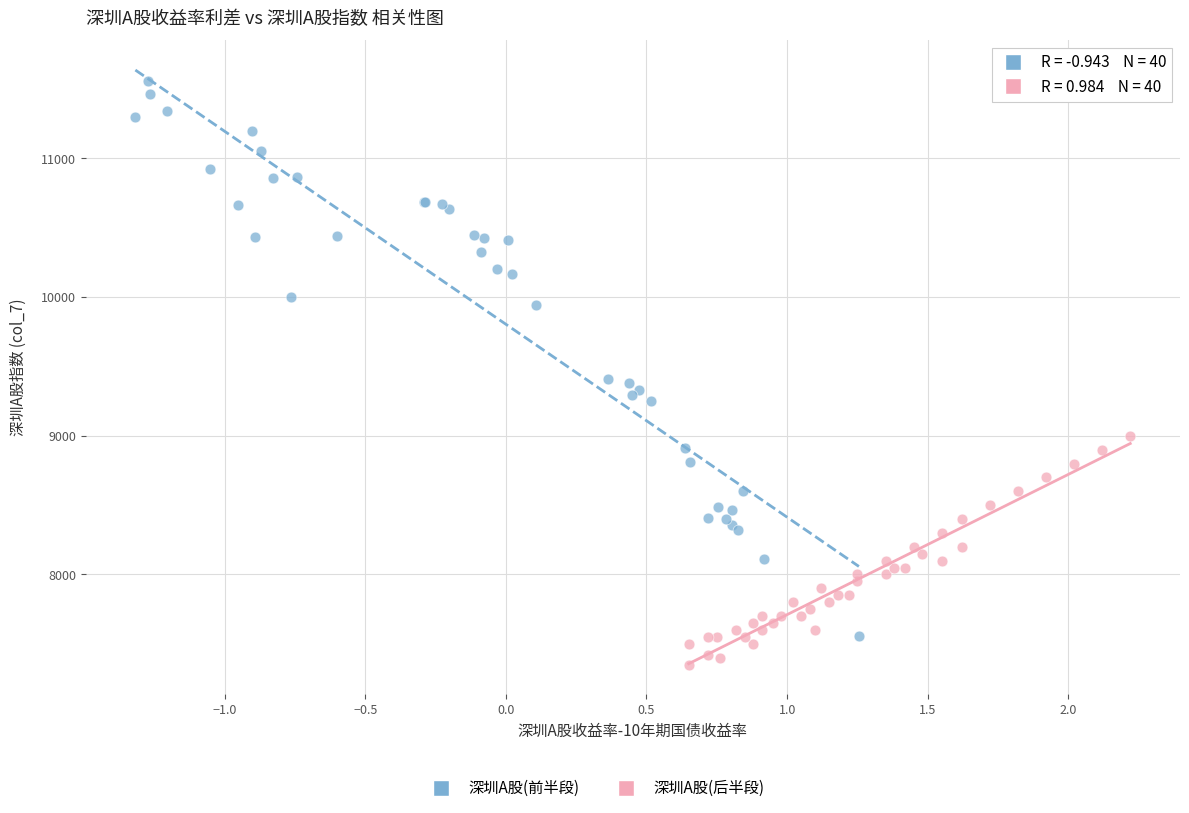

Which series has the widest spread of Y values?

深圳A股(前半段)